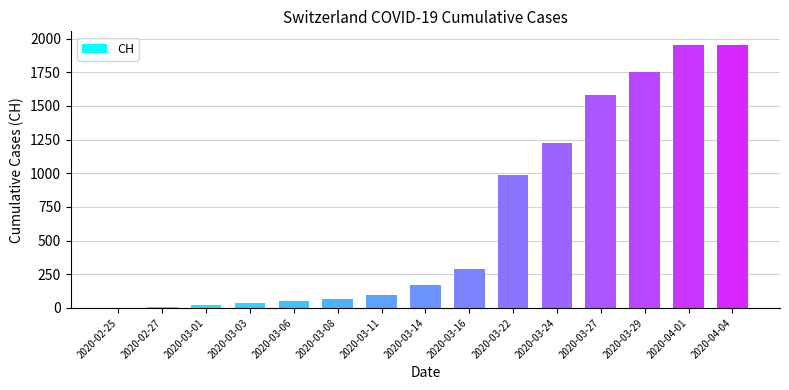

What is the ratio of the value at 2020-03-08 to the value at 2020-03-11?

0.7